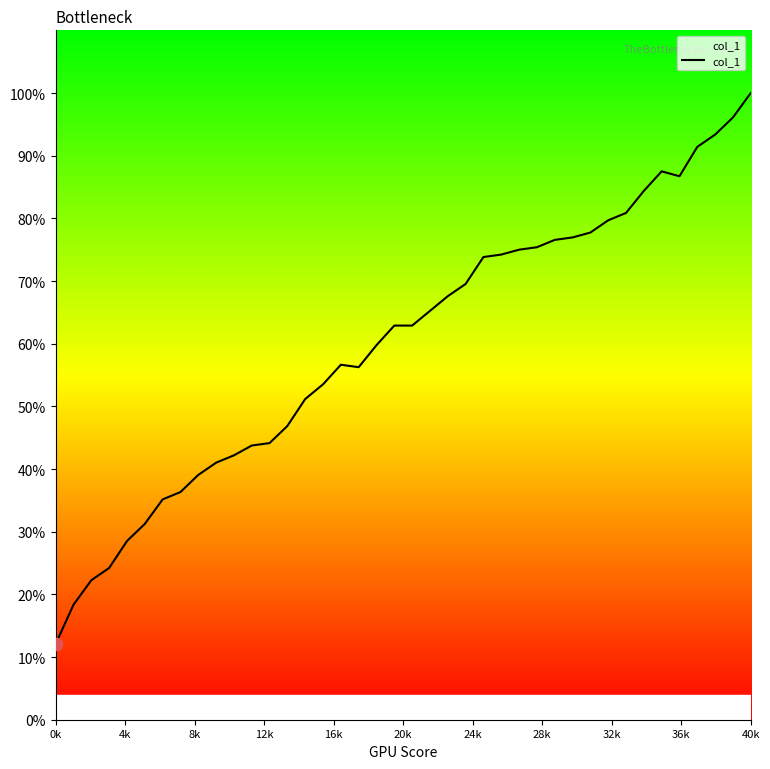

What is the greatest value displayed?

100.0